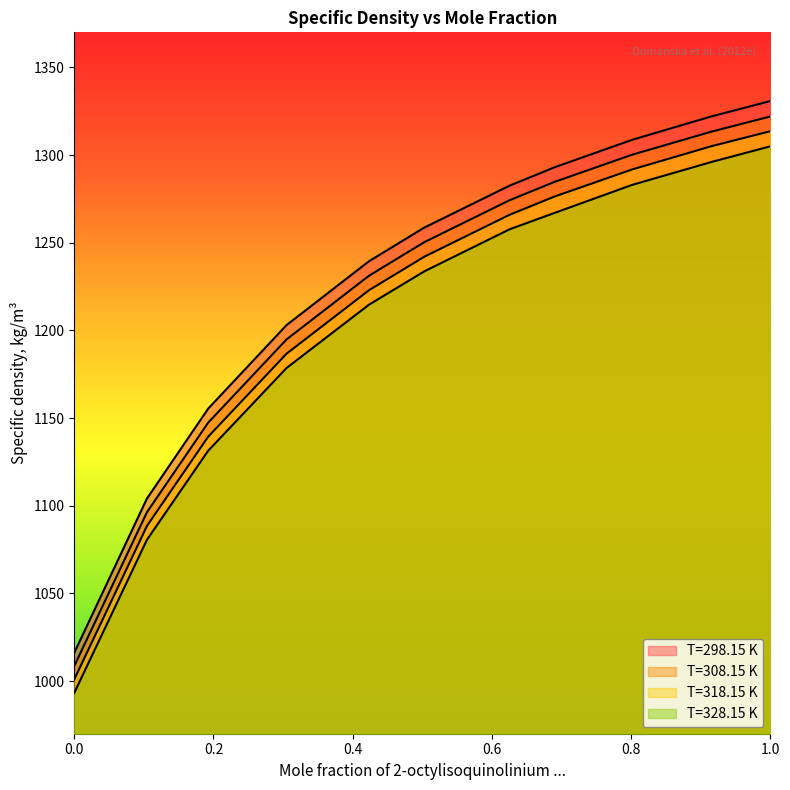

Rank the series by their average value, from lowest to highest.

T=328.15 K, T=318.15 K, T=308.15 K, T=298.15 K